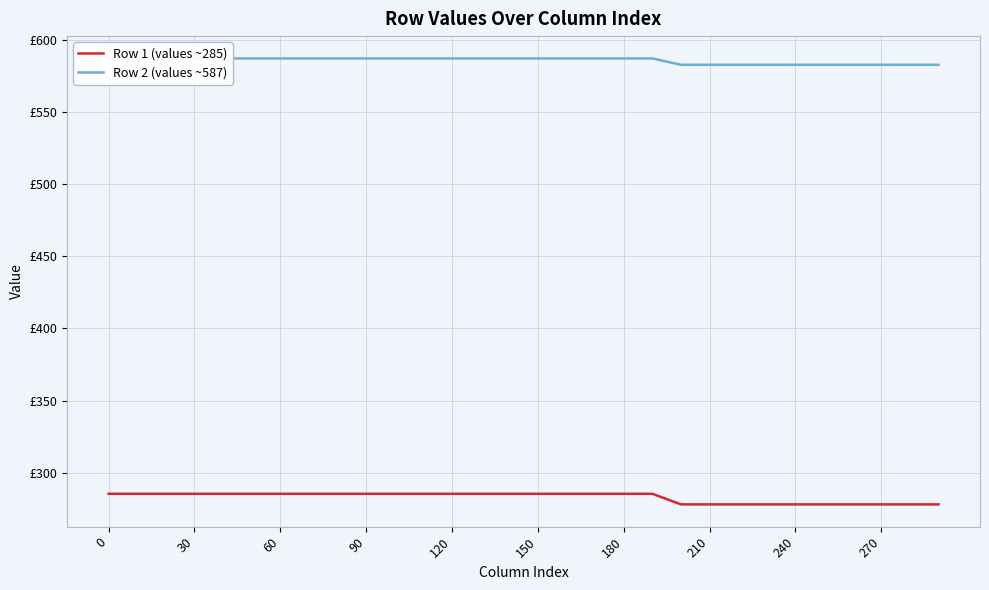

Reading right to left, transcribe all the data shown in this chart.

Row 1 (values ~285): 278.2	278.2	278.2	278.2	278.2	278.2	278.2	278.2	278.2	278.2	285.5	285.5	285.5	285.5	285.5	285.5	285.5	285.5	285.5	285.5	285.5	285.5	285.5	285.5	285.5	285.5	285.5	285.5	285.5	285.5
Row 2 (values ~587): 582.6	582.6	582.6	582.6	582.6	582.6	582.6	582.6	582.6	582.6	587.0	587.0	587.0	587.0	587.0	587.0	587.0	587.0	587.0	587.0	587.0	587.0	587.0	587.0	587.0	587.0	587.0	587.0	587.0	587.0